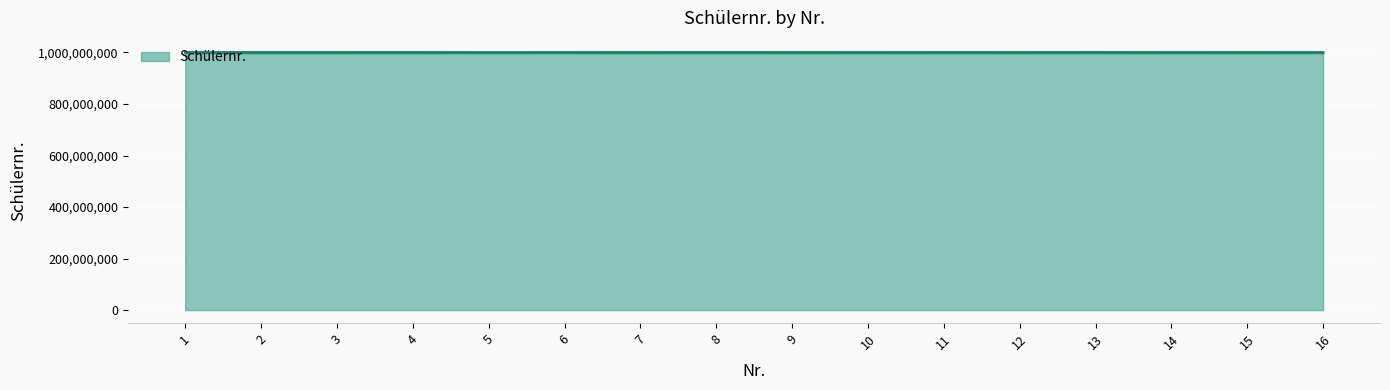

List the labels in order of value, largest first.

13, 4, 1, 11, 8, 2, 7, 3, 12, 9, 15, 14, 10, 6, 16, 5